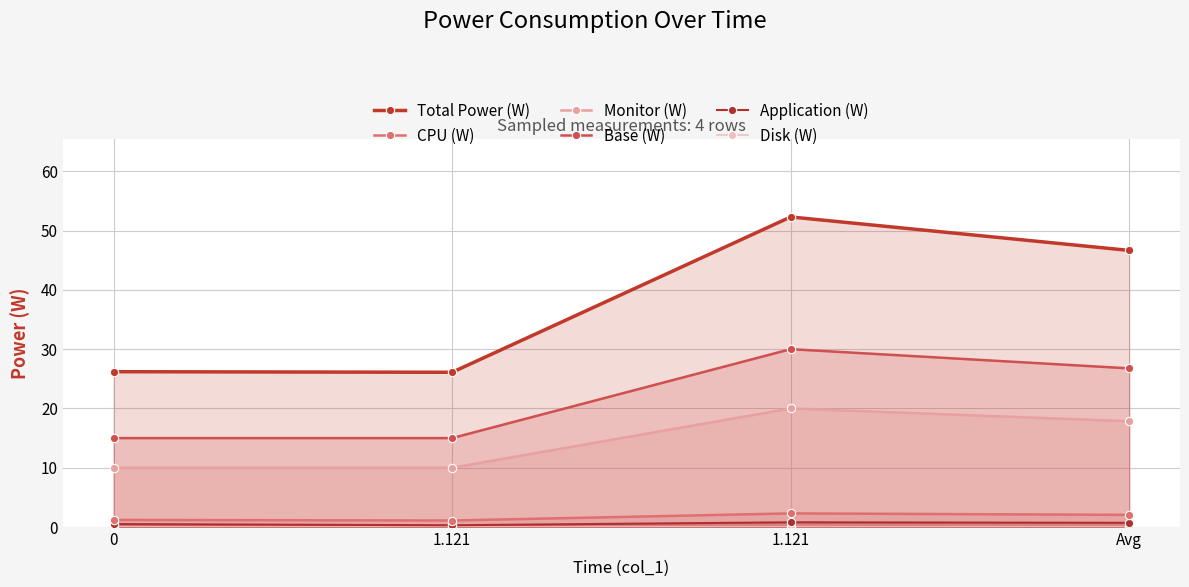

What is the difference between the highest and lowest values at 0?

26.2